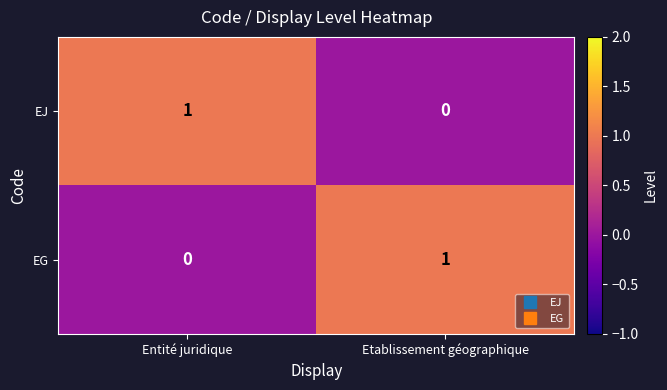

Reading left to right, what are all the values shown in this chart?

EJ: 1	0
EG: 0	1